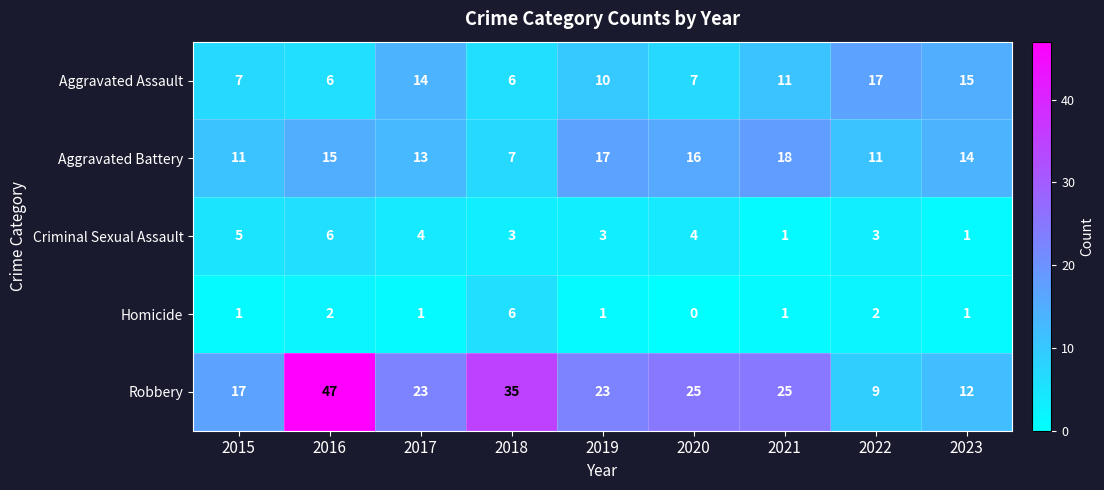

At how many categories does at least one series exceed 9?

9